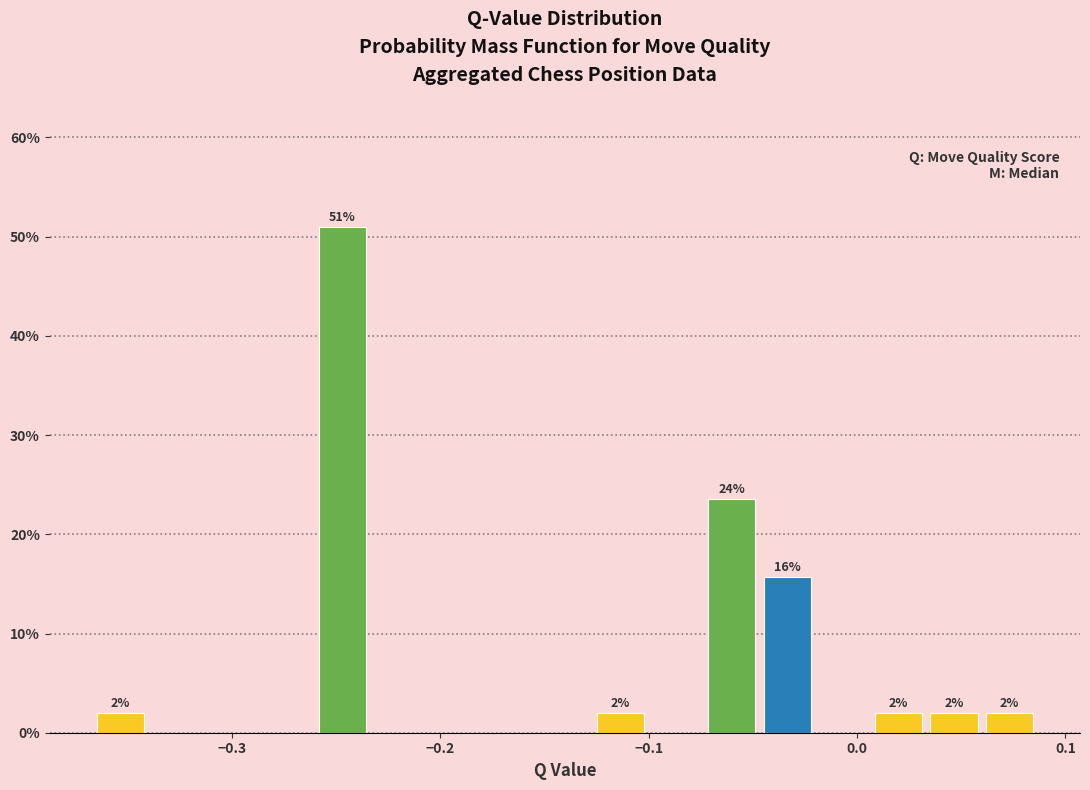

Around what value on the x-axis is the tallest bar? Give the approximate position of its centre, as read against the axis.

-0.25